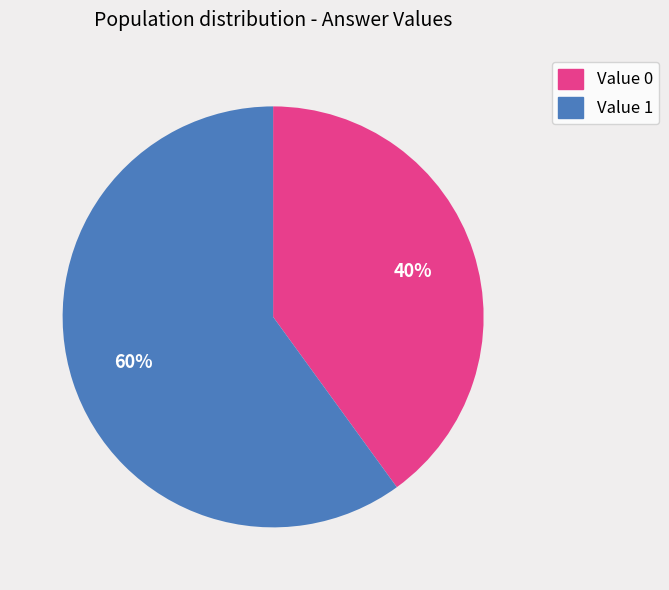

To the nearest percent, what is the difference between the largest and smallest slice percentages?

20%